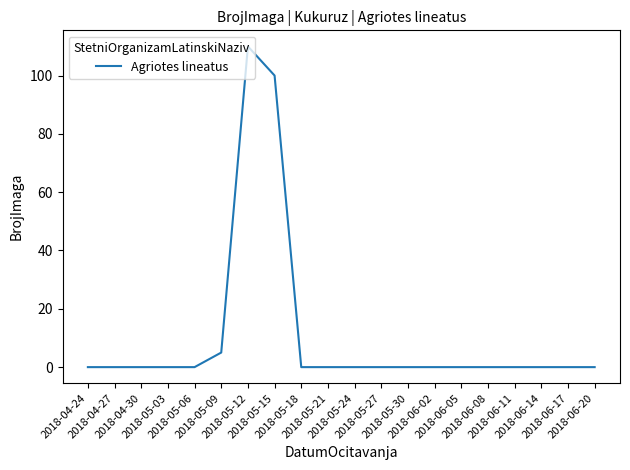

What position from the right is 2018-05-09?

15